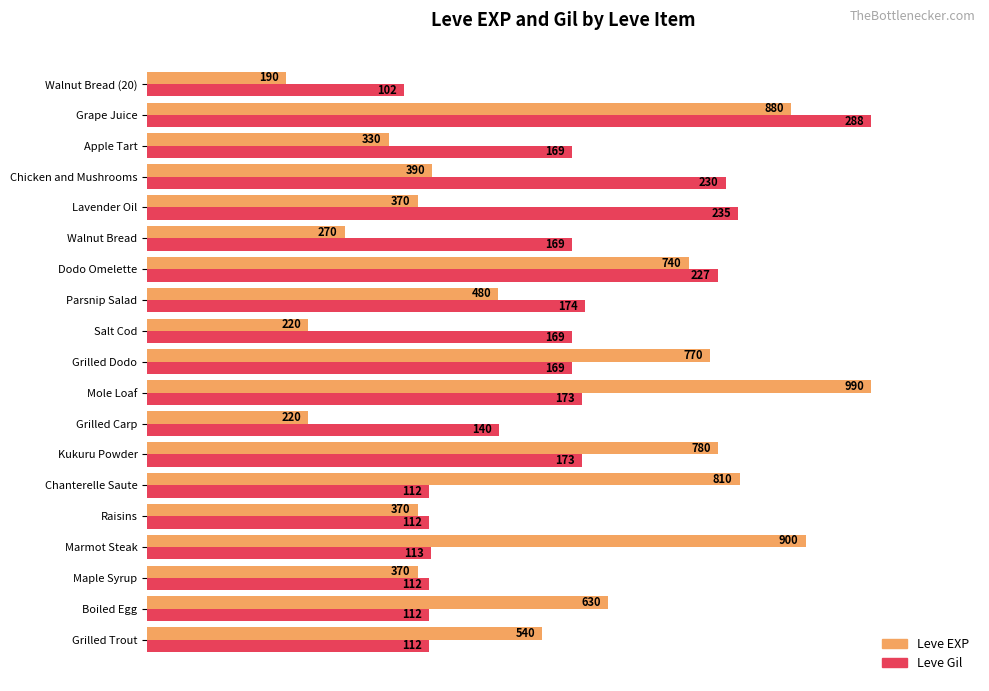

What are all the series names shown in the legend?

Leve EXP, Leve Gil